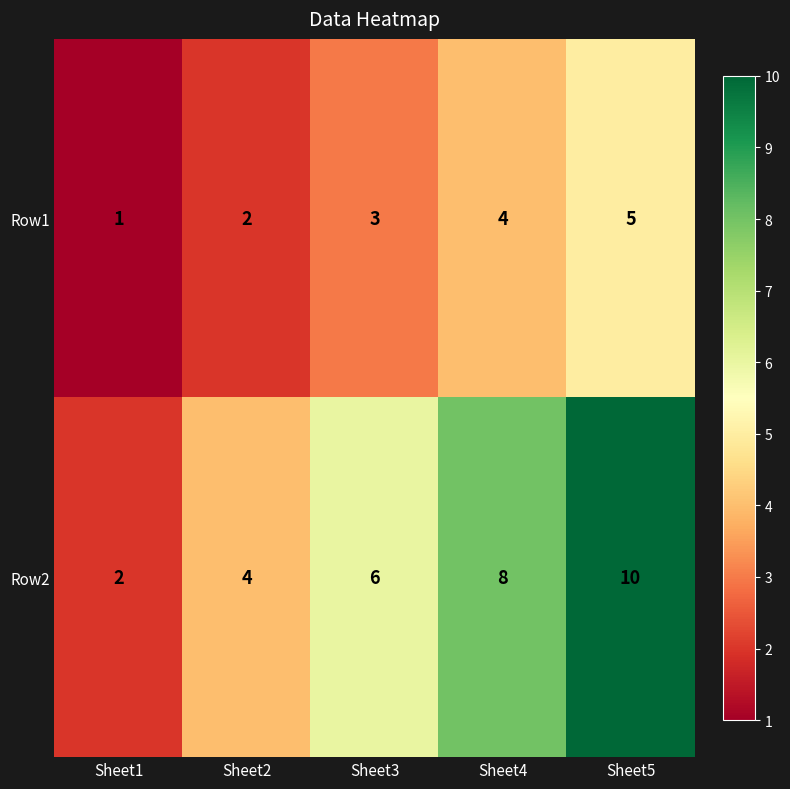

Count the Row1 values in the range 2 to 4.

3